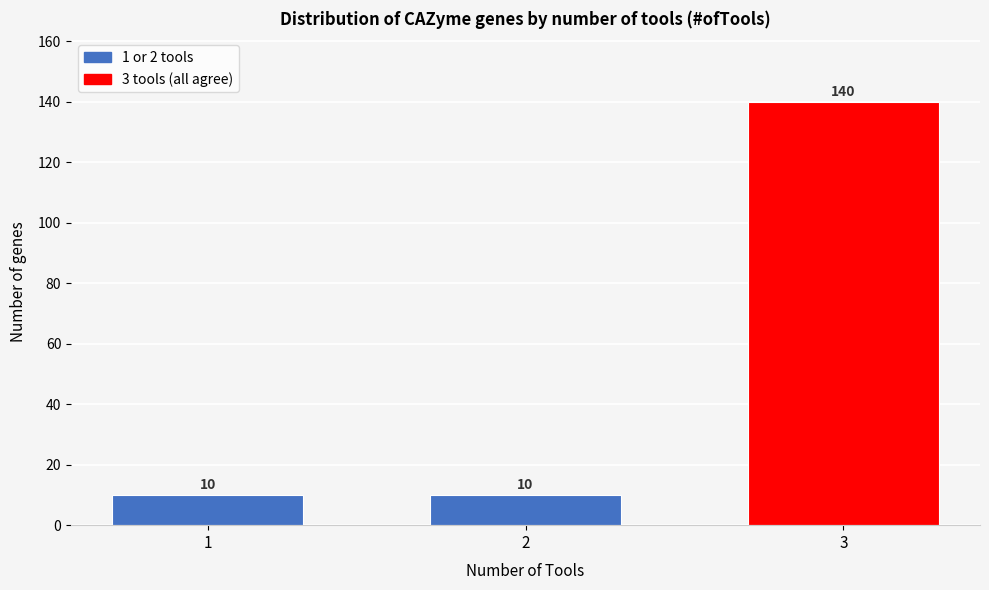

Reading left to right, what are all the values shown in this chart?

1=10	2=10	3=140